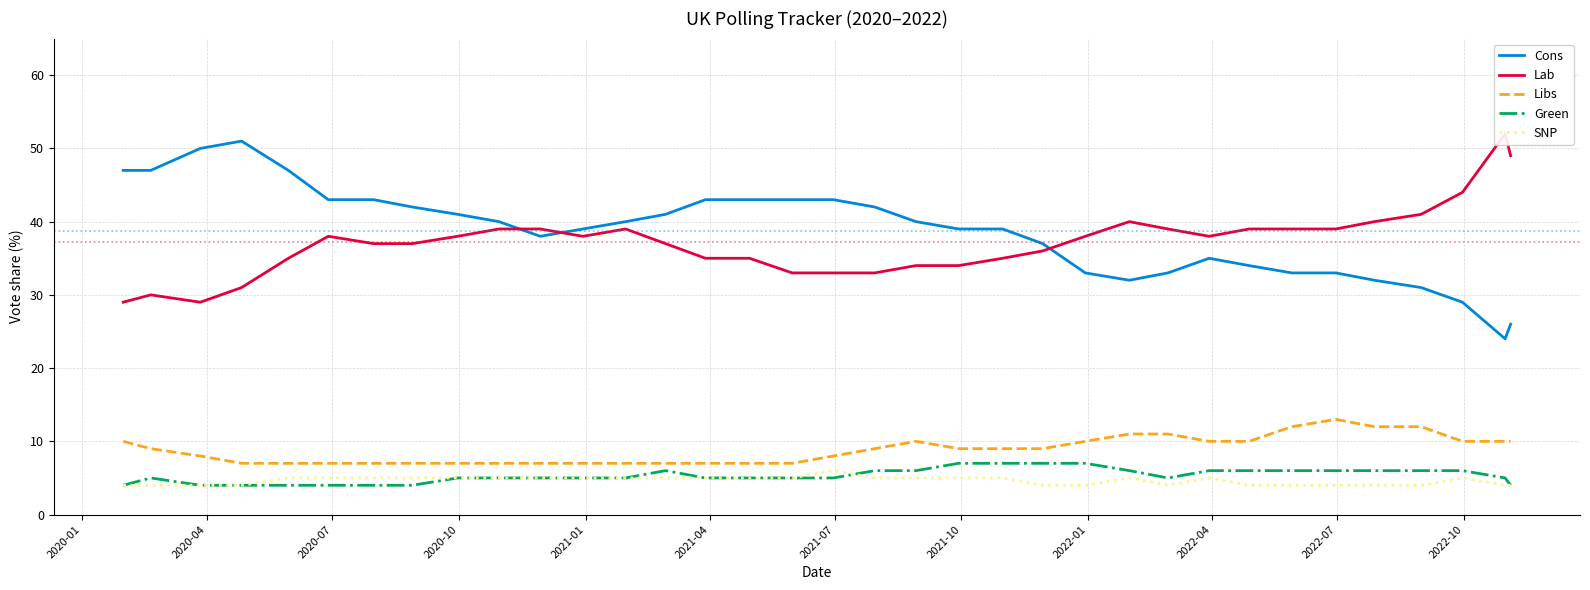

True or false: Cons and Libs intersect in this chart.

False